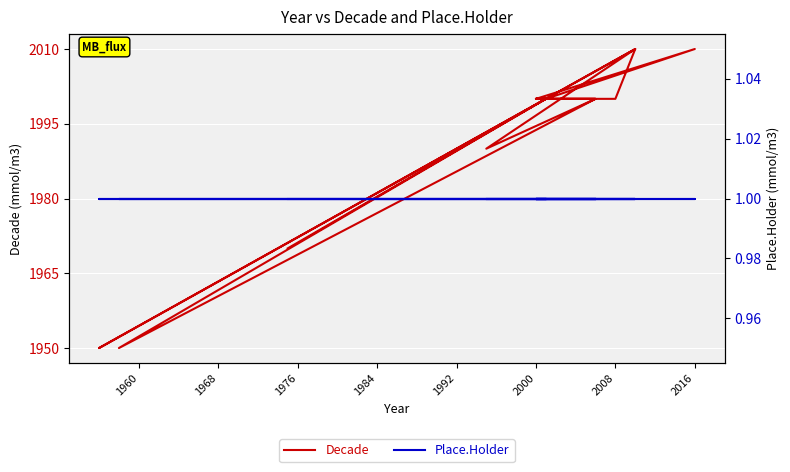

True or false: Decade and Place.Holder cross at least once.

False